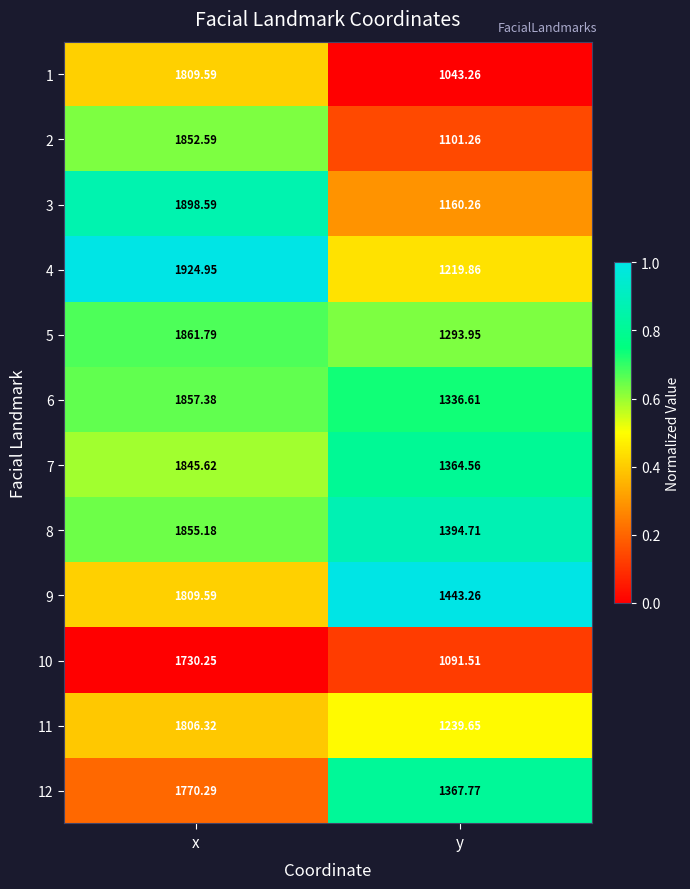

Which category has the lowest value in the 10 series?

y